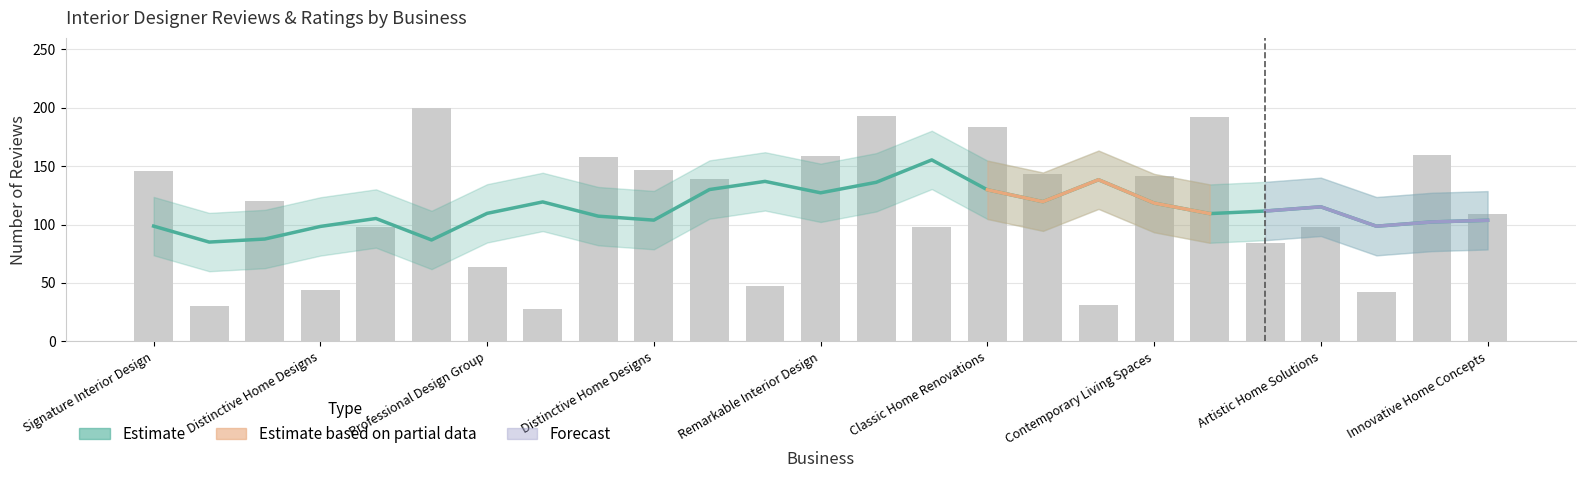

What is the average value?

114